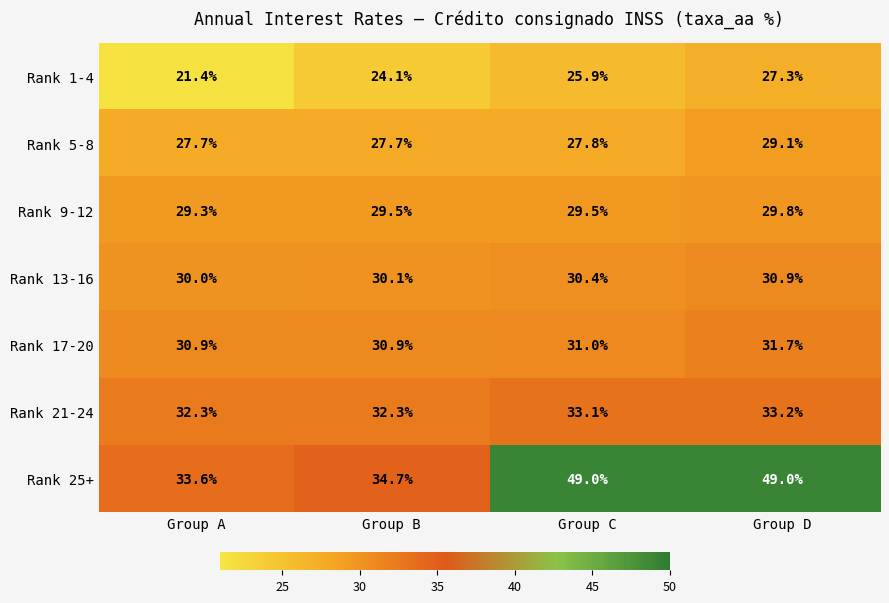

At how many categories does at least one series exceed 21?

4